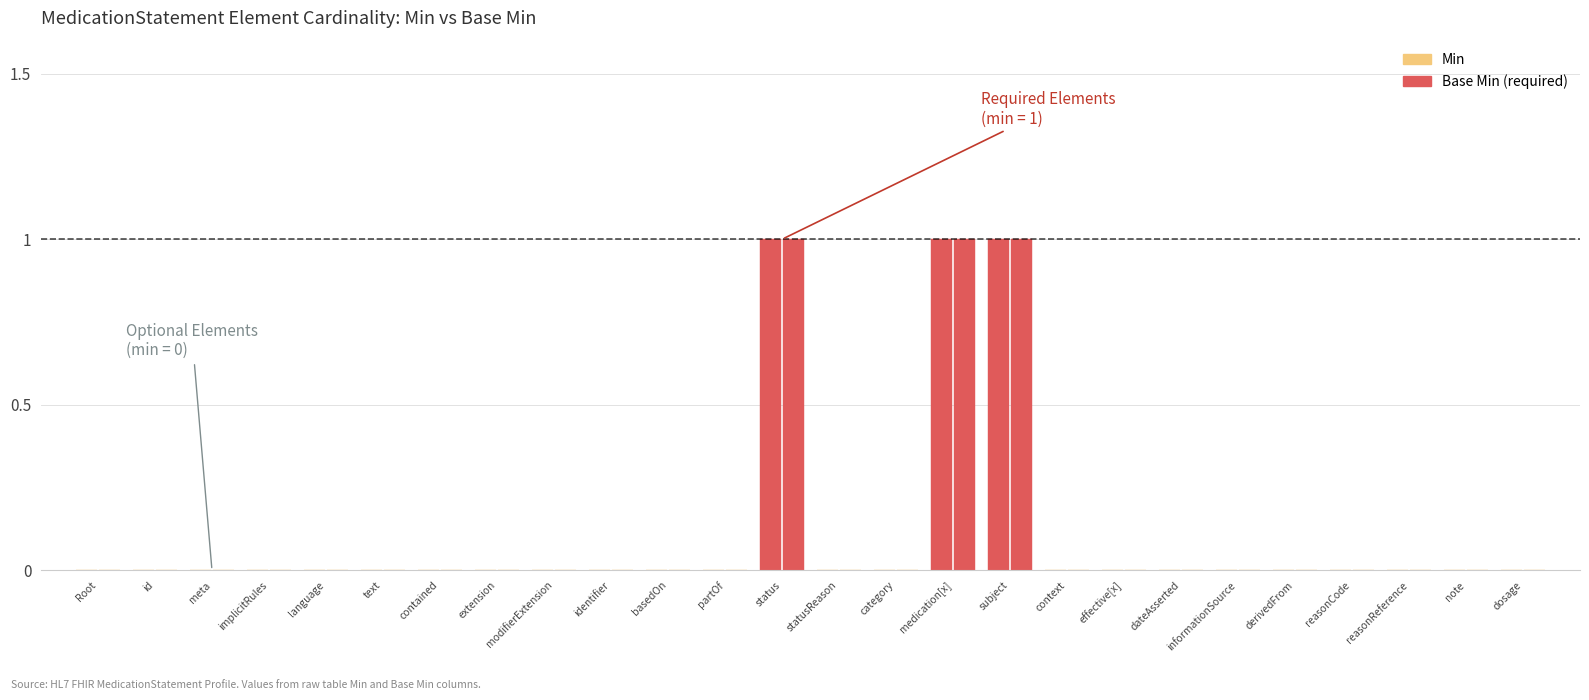

What is the highest value of the Min series?

1